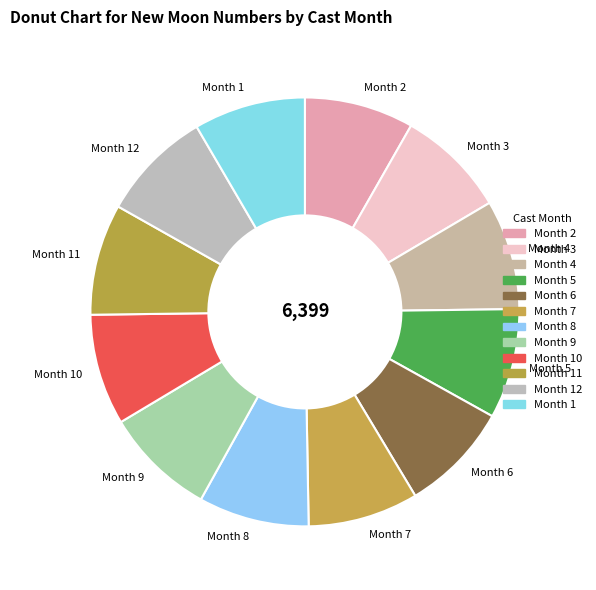

Do Month 9 and Month 5 together represent more than half of the pie?

No